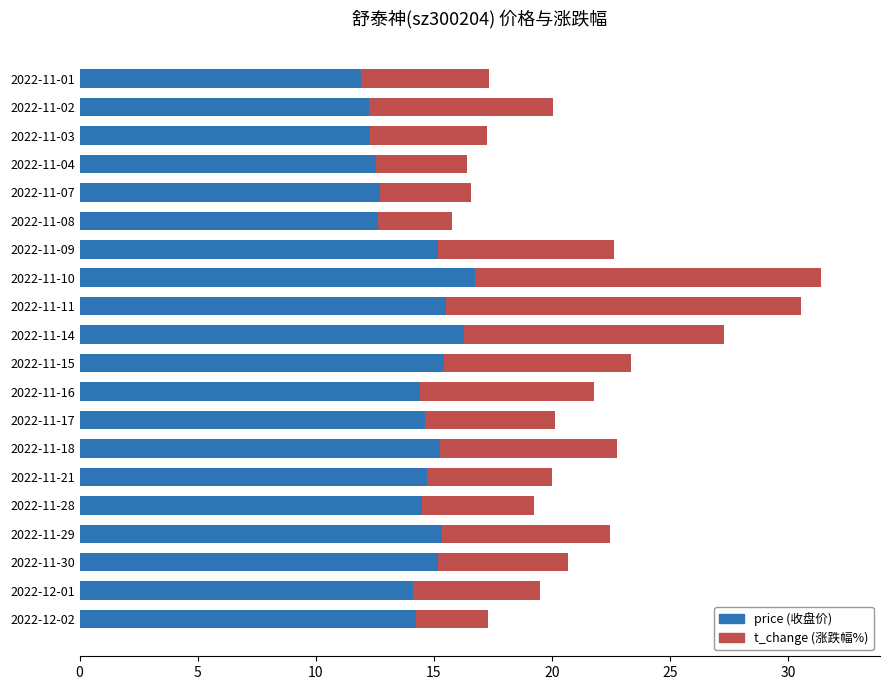

What is the total value across all series at 2022-11-10?

31.4